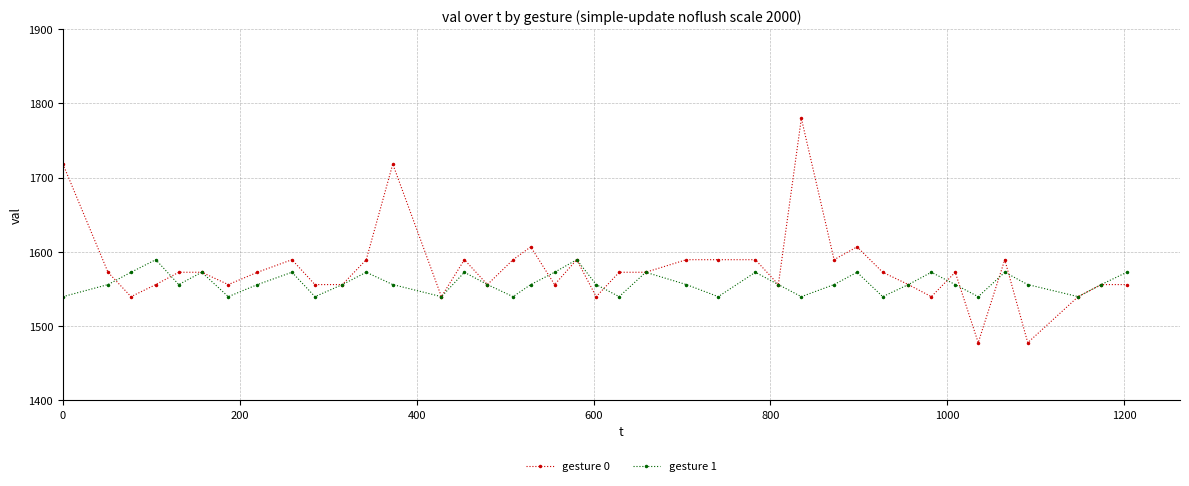

What is the lowest value of the gesture 0 series?

1477.3